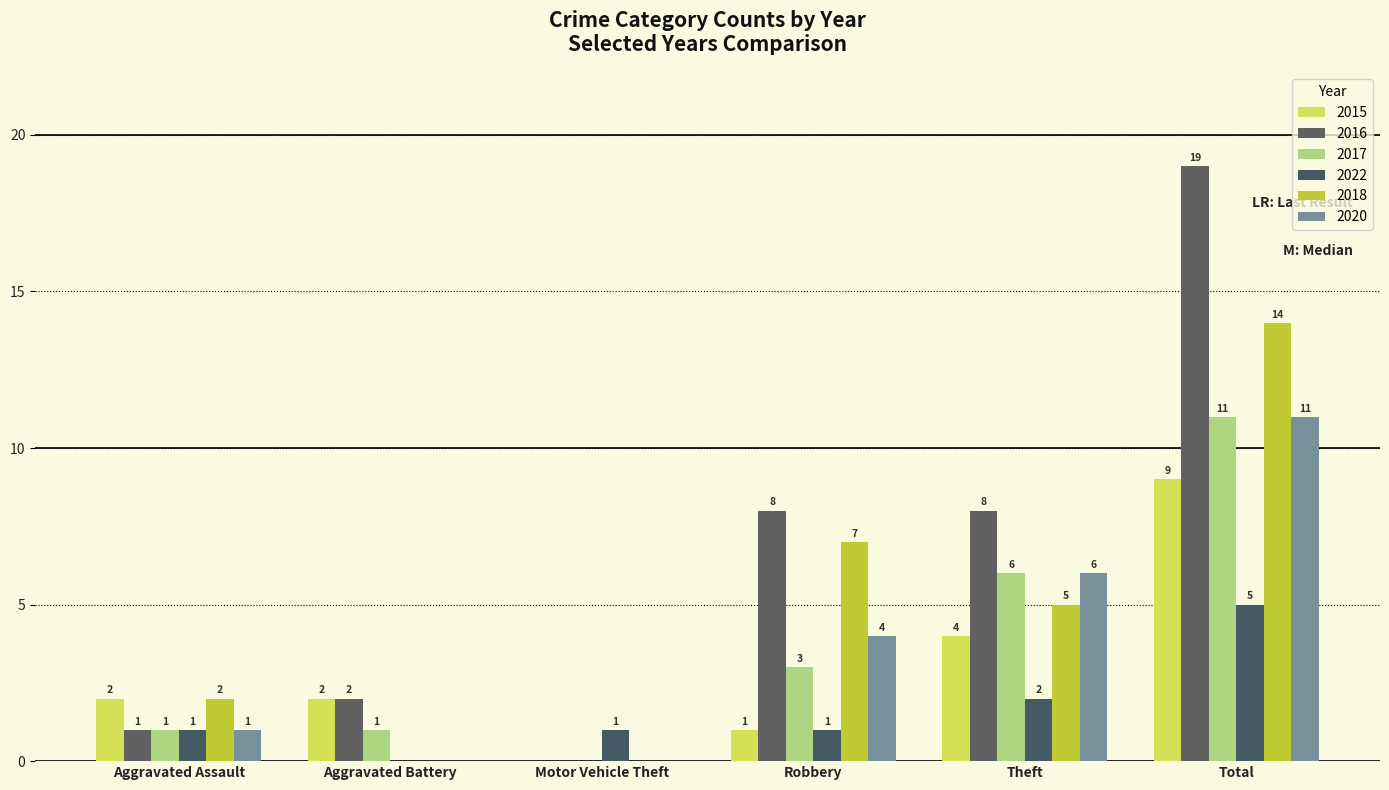

Where is 2020 nearest to the value 5?

Robbery